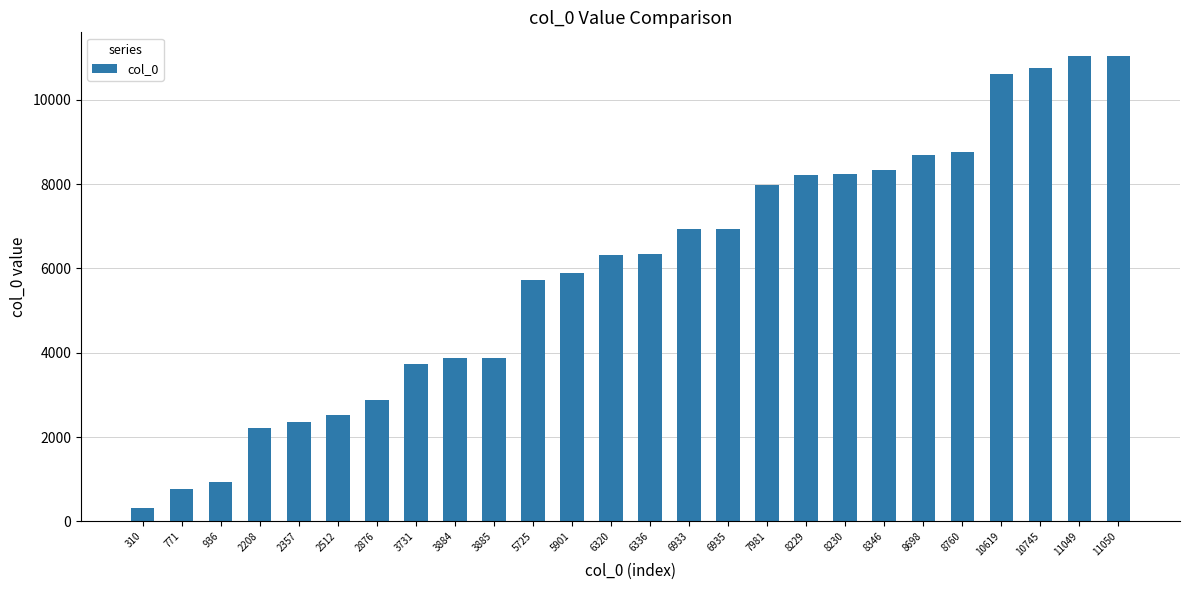

At which category does the chart reach its minimum across all series?

310